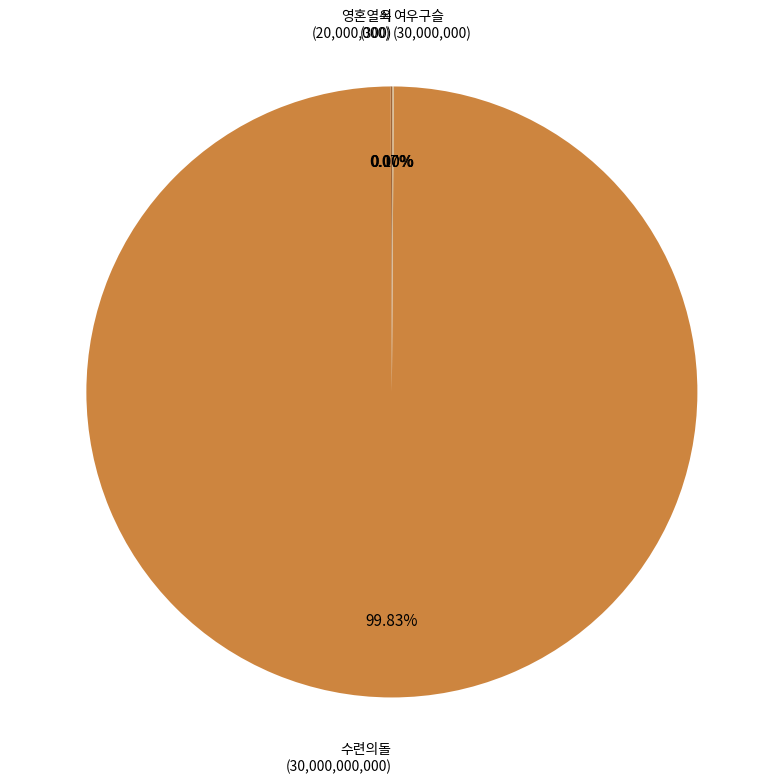

Combined, do 영혼열쇠 and 수련의돌 account for over 50%?

Yes